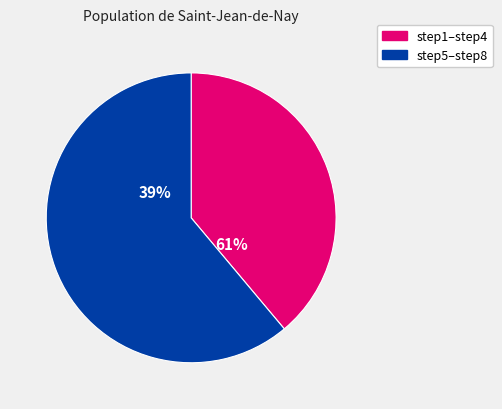

To the nearest percent, what is the combined percentage of step1 and step3?

17%